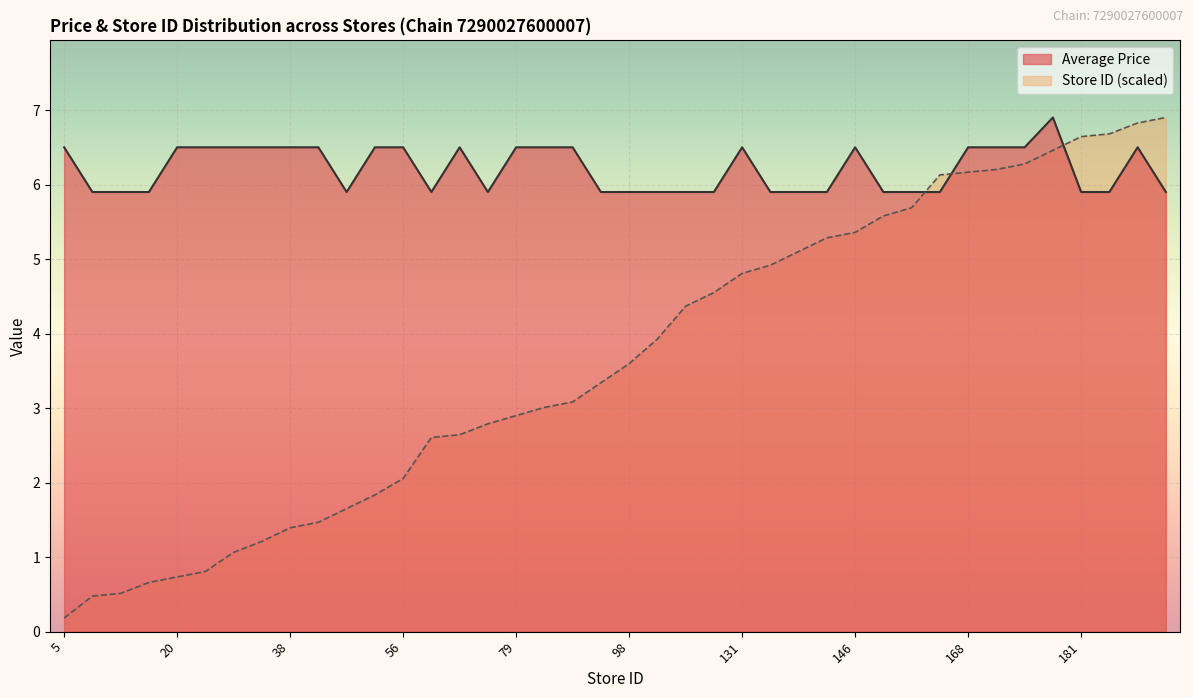

Rank the categories by Store ID (scaled) value from highest to lowest.

188, 186, 182, 181, 176, 171, 169, 168, 167, 155, 152, 146, 144, 139, 134, 131, 124, 119, 107, 98, 91, 84, 82, 79, 76, 72, 71, 56, 50, 45, 40, 38, 33, 29, 22, 20, 18, 14, 13, 5